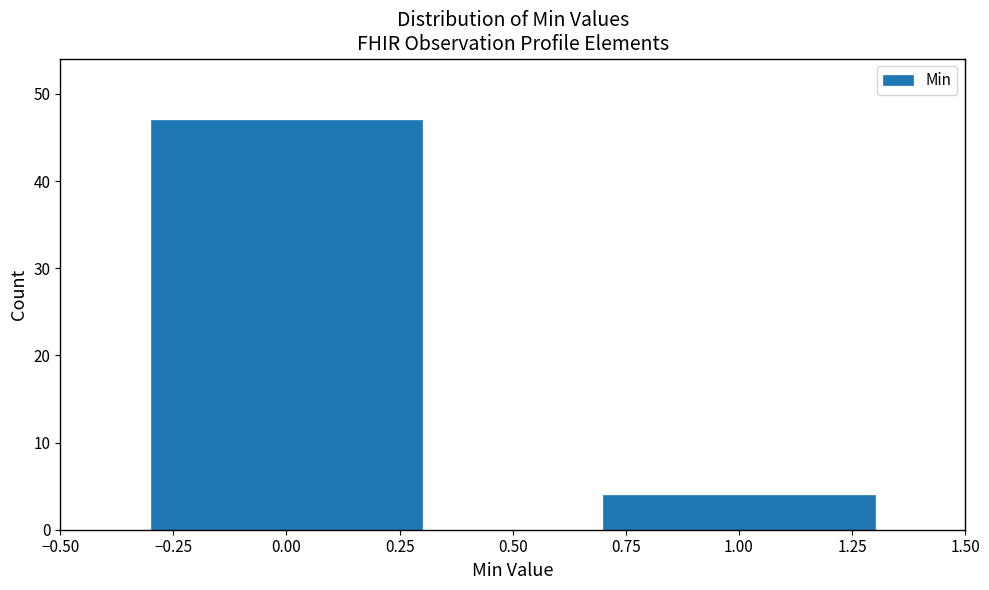

Reading left to right, extract all data points from this chart.

0.00=47	1.00=4